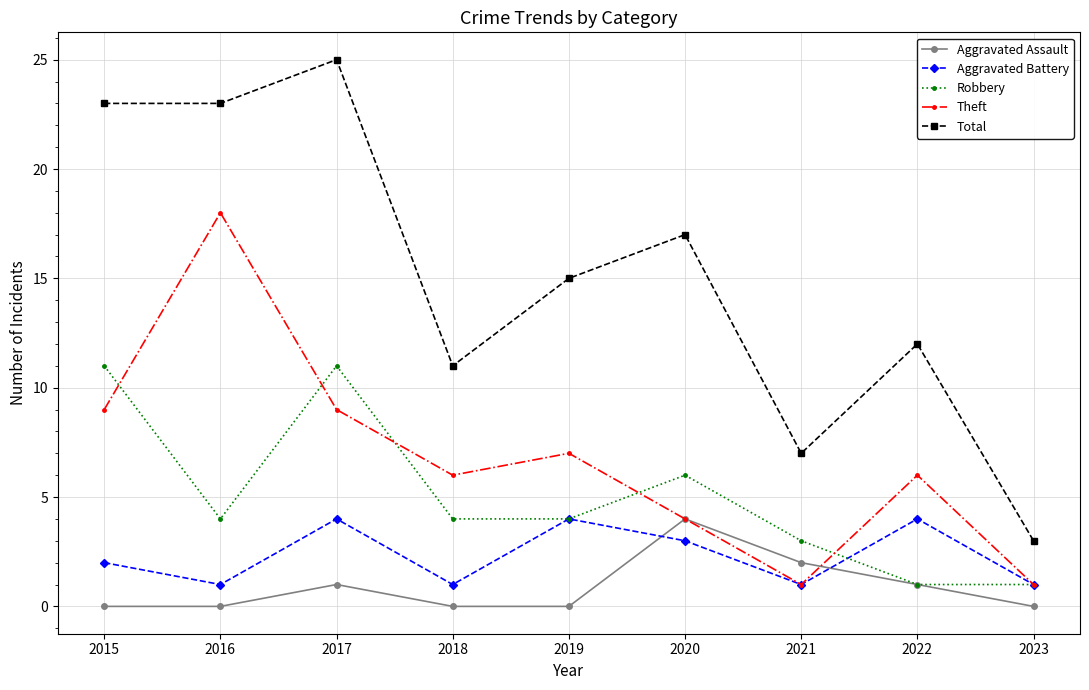

What is the spread (max minus min) of values at 2023?

3